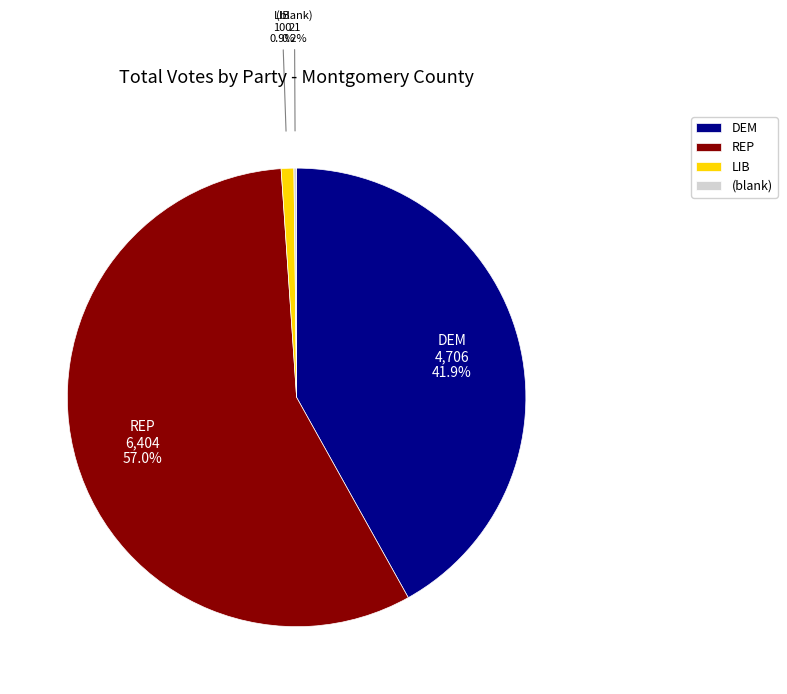

Which category has the biggest portion of the pie?

REP